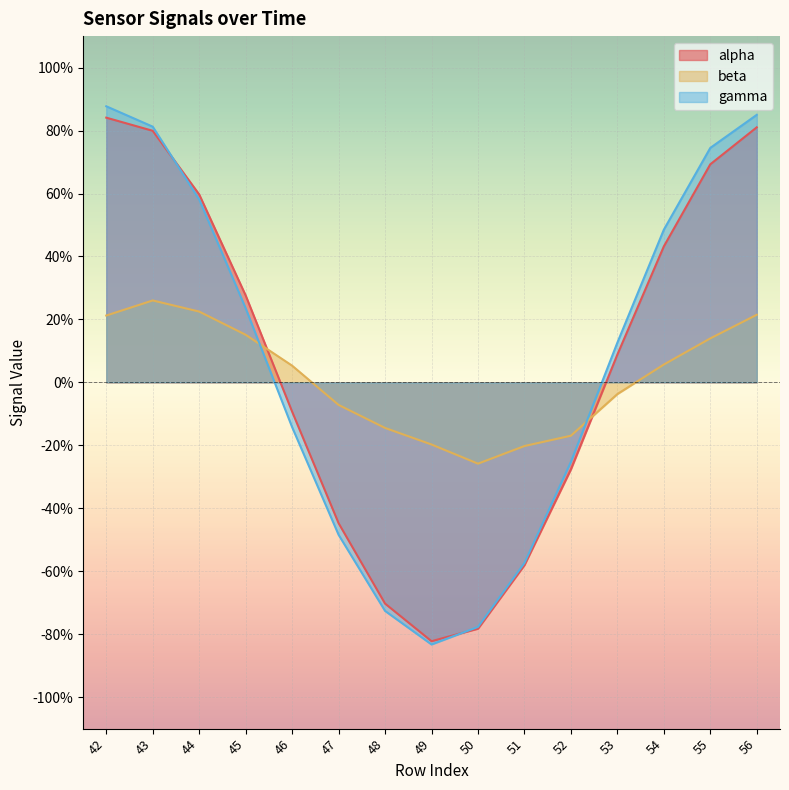

Reading right to left, list all the values displayed in this chart.

alpha: 56=0.8	55=0.7	54=0.4	53=0.1	52=-0.3	51=-0.6	50=-0.8	49=-0.8	48=-0.7	47=-0.4	46=-0.1	45=0.3	44=0.6	43=0.8	42=0.8
beta: 56=0.2	55=0.1	54=0.1	53=-0.0	52=-0.2	51=-0.2	50=-0.3	49=-0.2	48=-0.1	47=-0.1	46=0.1	45=0.2	44=0.2	43=0.3	42=0.2
gamma: 56=0.8	55=0.7	54=0.5	53=0.1	52=-0.3	51=-0.6	50=-0.8	49=-0.8	48=-0.7	47=-0.5	46=-0.1	45=0.2	44=0.6	43=0.8	42=0.9